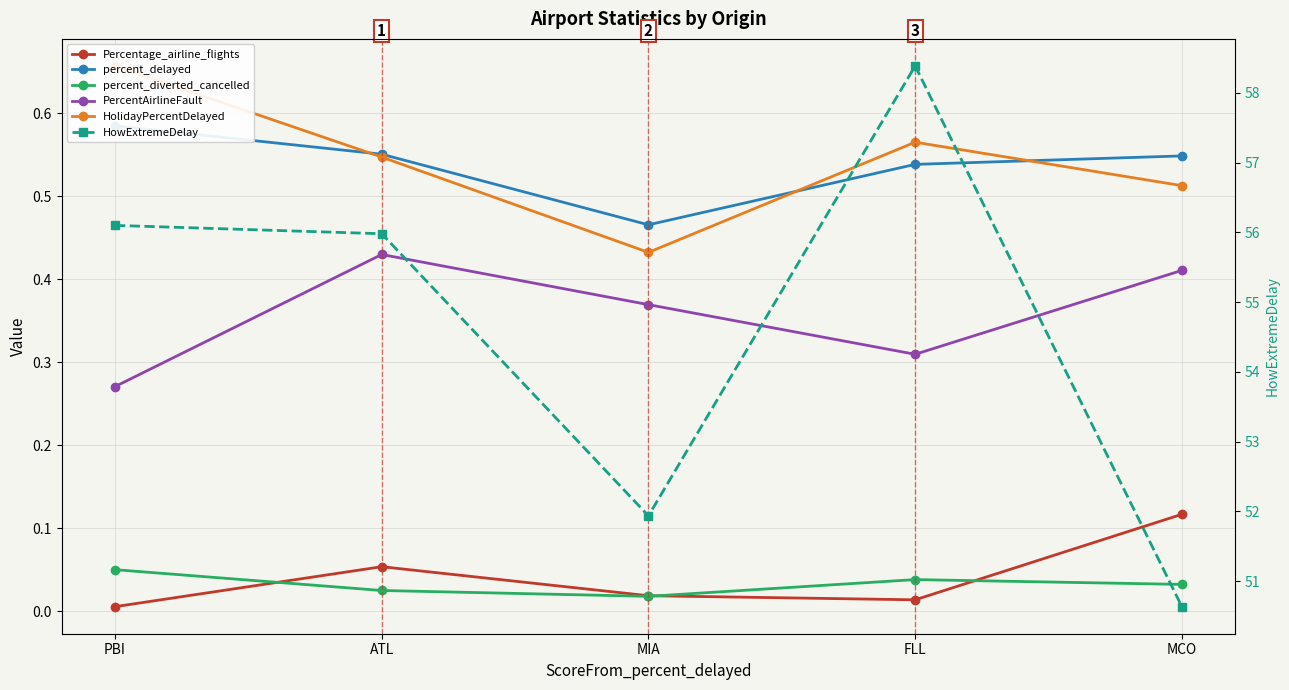

Count the percent_delayed values in the range 0 to 1.

5